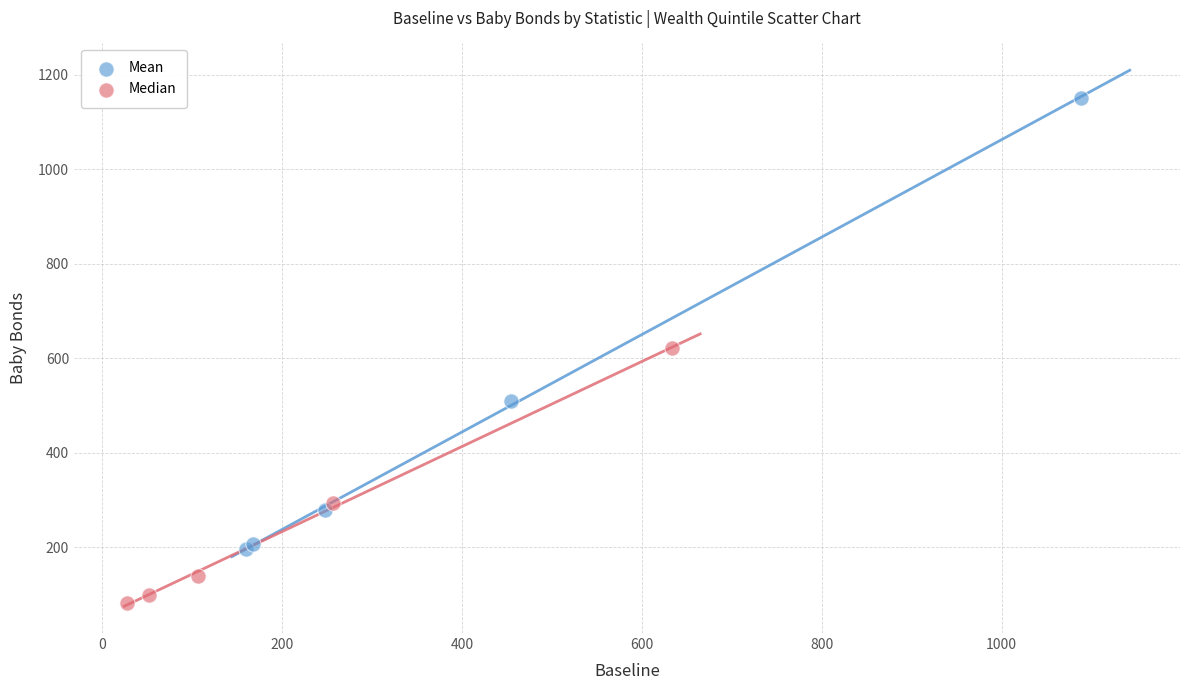

What are all the series names shown in the legend?

Mean, Median